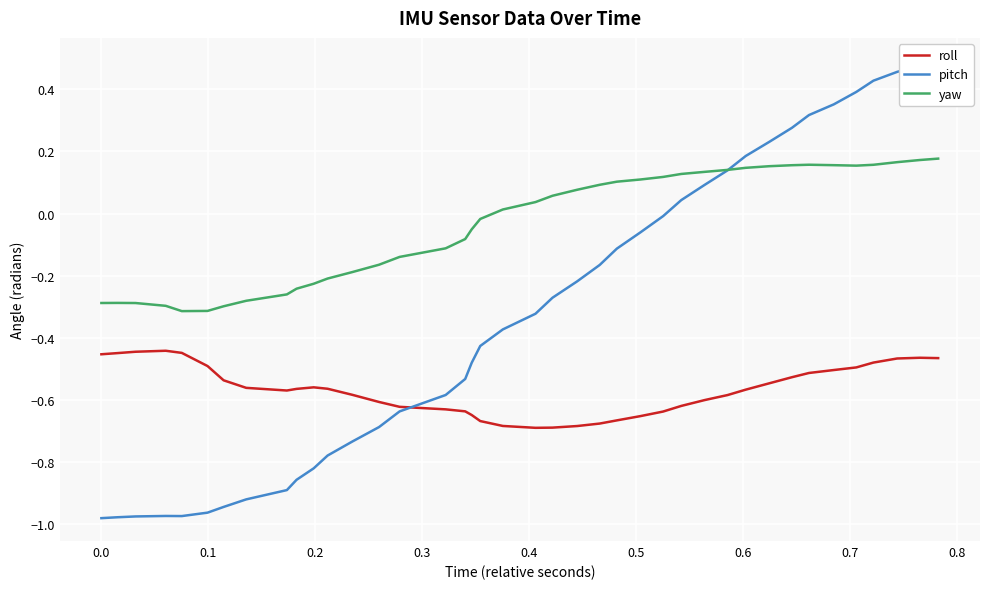

In yaw, how many points are lower than both neighbors (excluding endpoints)?

2